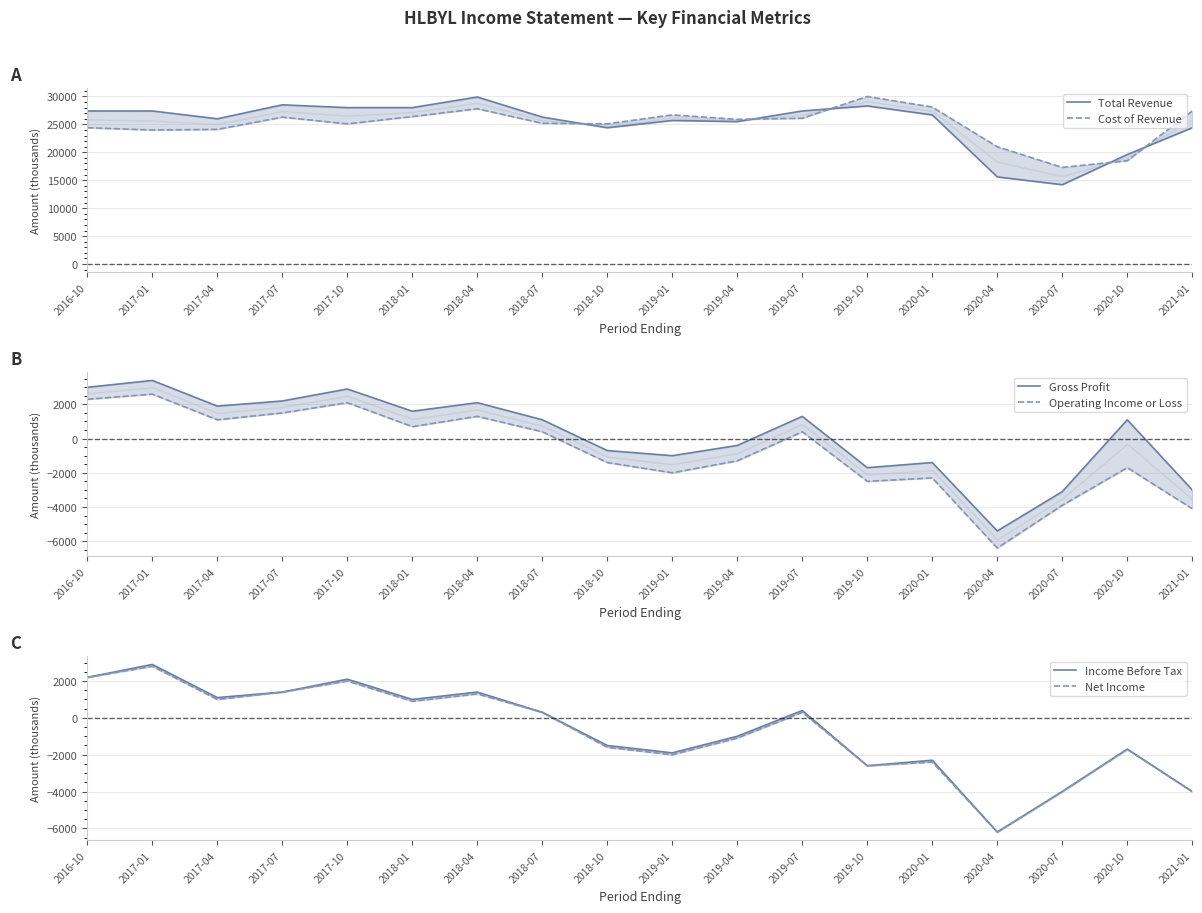

What is the difference between the second highest and second lowest values in the Operating Income or Loss series?

6400